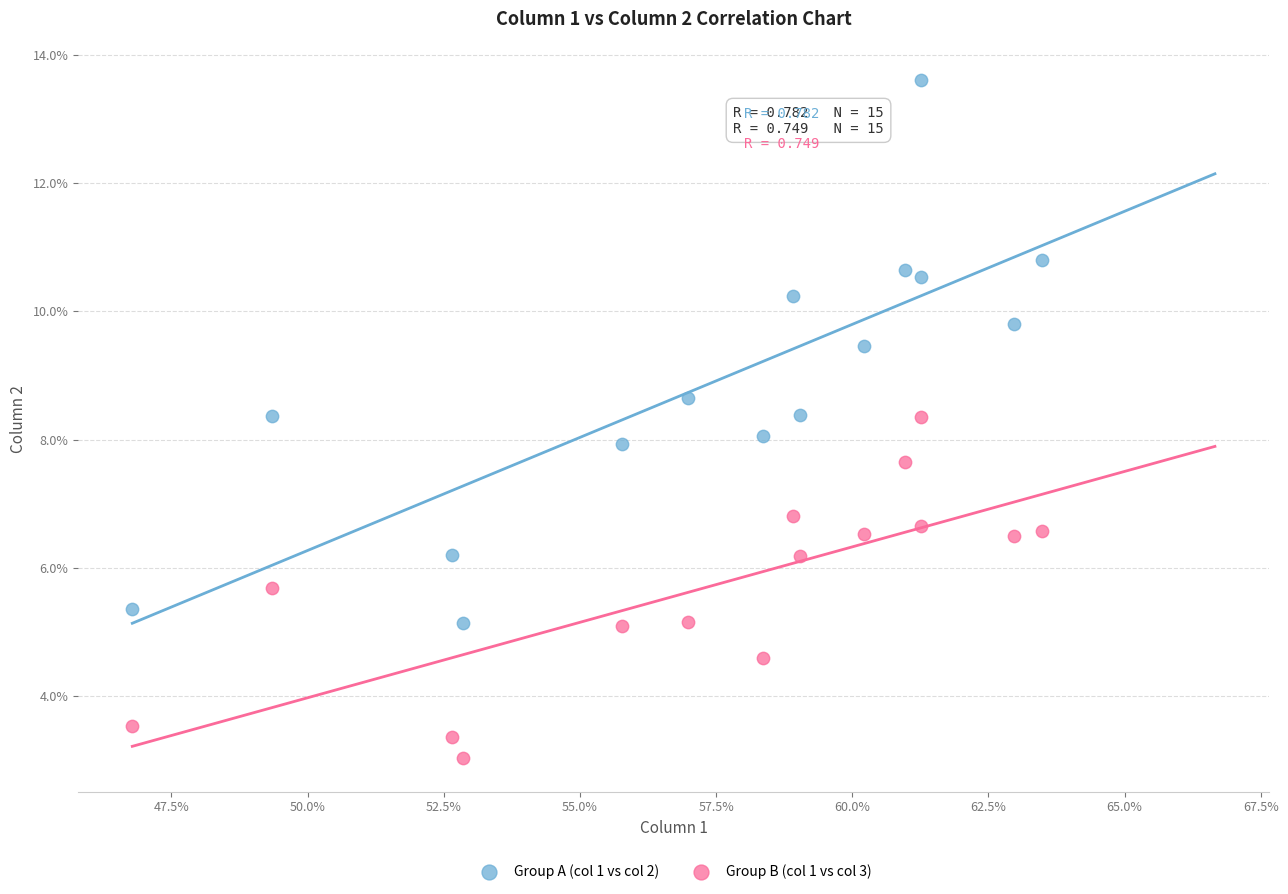

What are all the series names shown in the legend?

Group A (col 1 vs col 2), Group B (col 1 vs col 3)